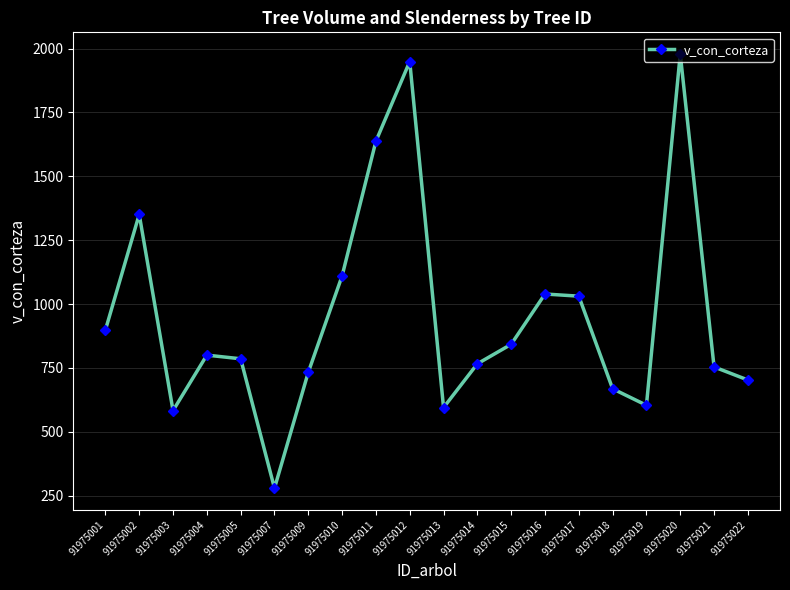

Approximately how many times larger is the value at 91975021 compared to 91975010?

0.7